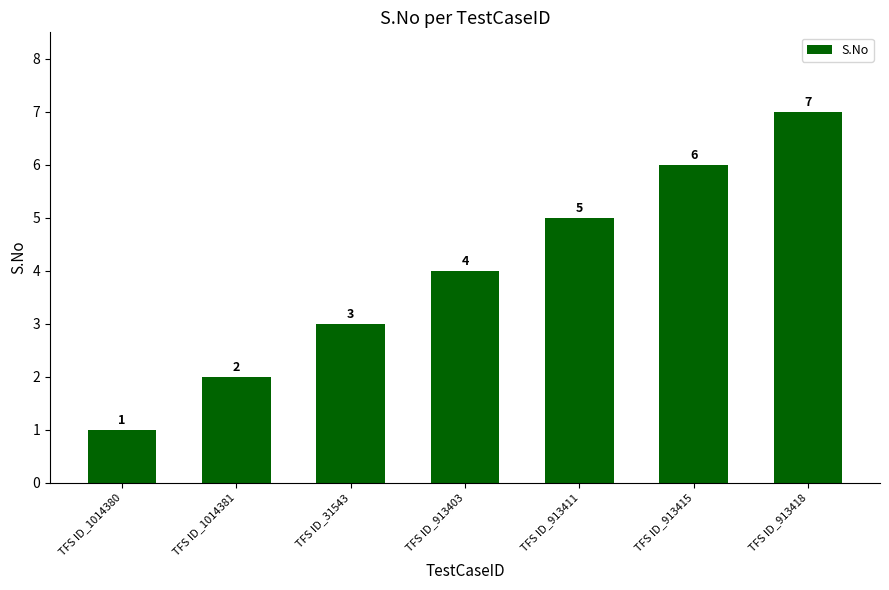

What is the sum of the values at TFS ID_1014381 and TFS ID_913411?

7